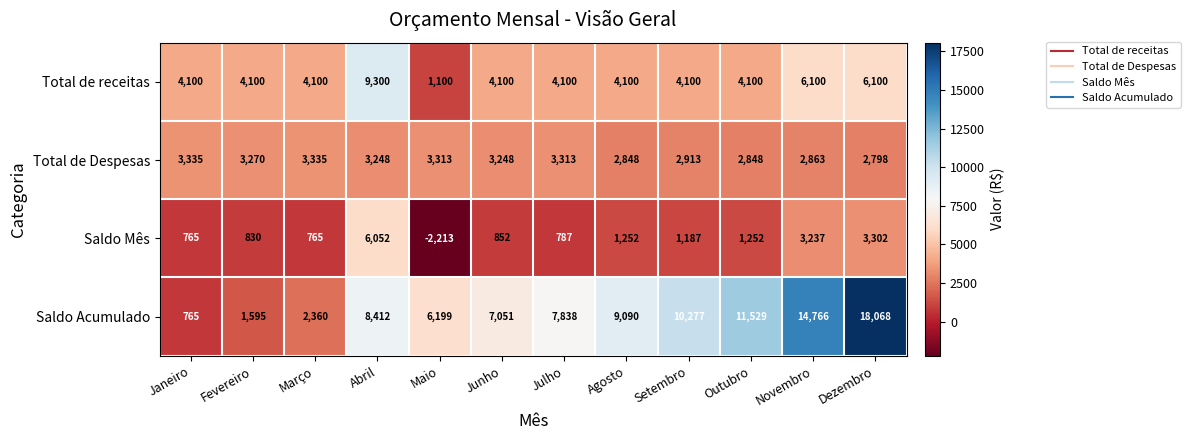

At which label does Total de Despesas first exceed 3248?

Janeiro